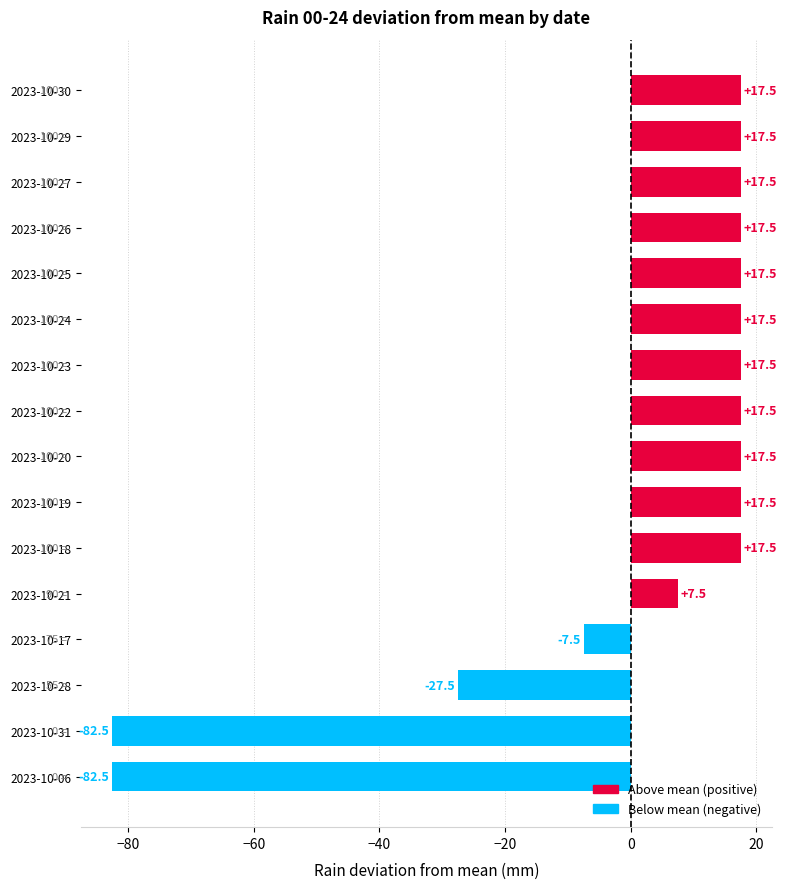

The chart shows a value of 7.5 at 2023-10-21. True or false?

True